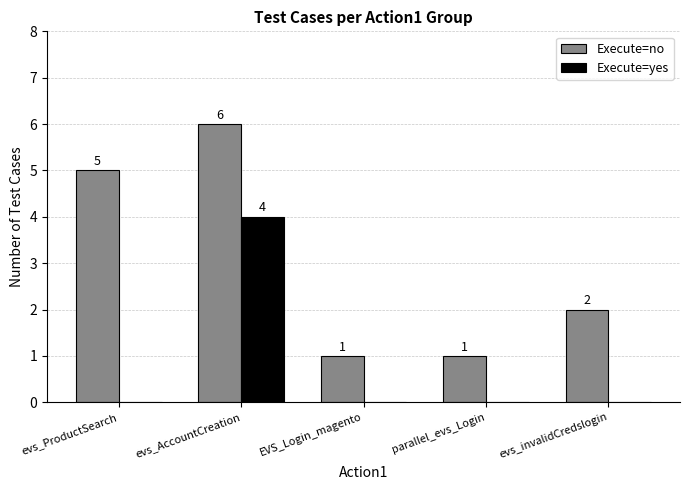

Which series changed the most between evs_AccountCreation and EVS_Login_magento?

Execute=no